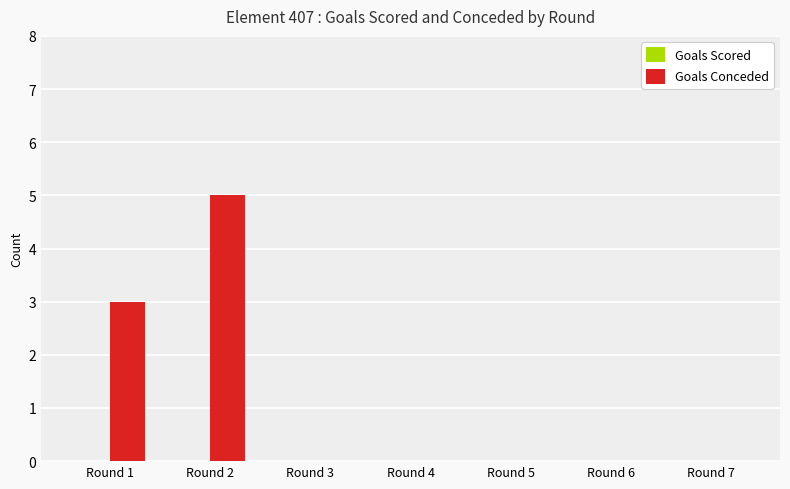

Are the bars horizontal?

No